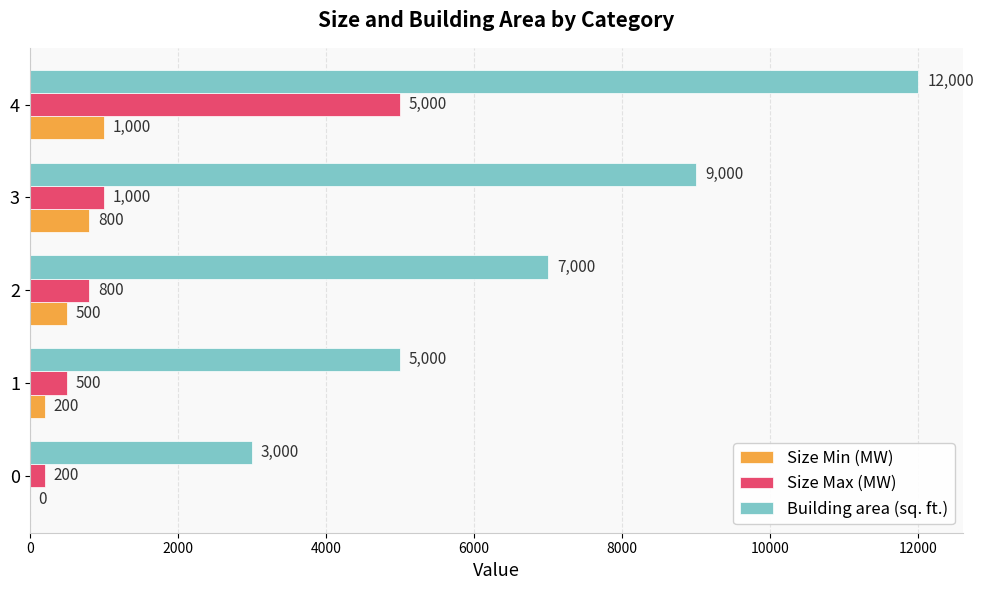

At which label is Building area (sq. ft.) closest to 7500?

2